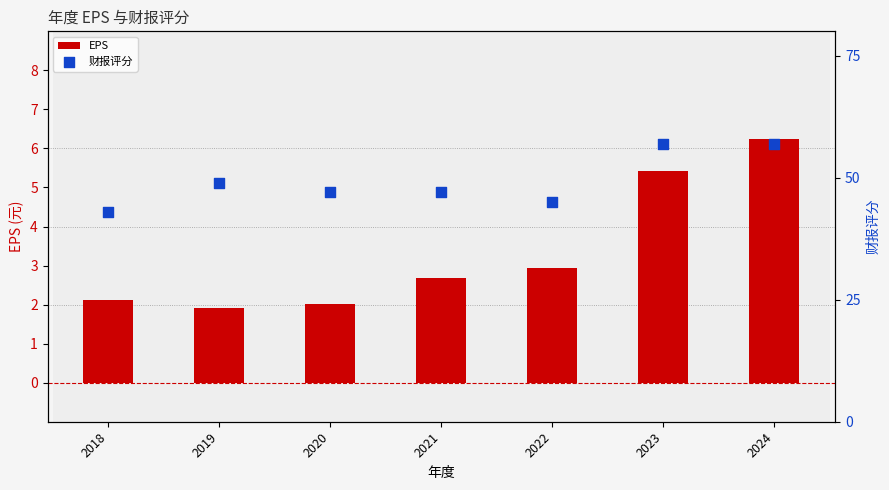

What are all the series names shown in the legend?

EPS, 财报评分